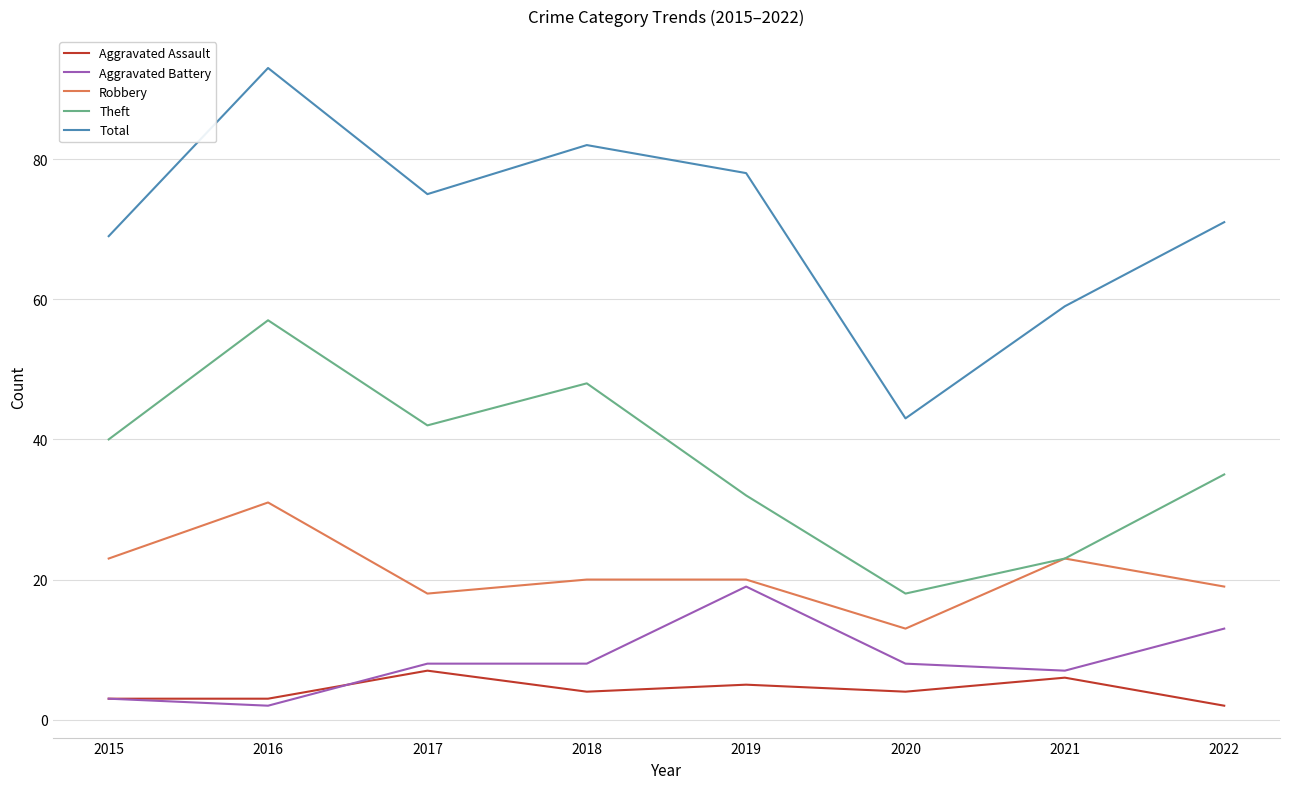

What is the difference between the Aggravated Battery values at 2020 and 2022?

5